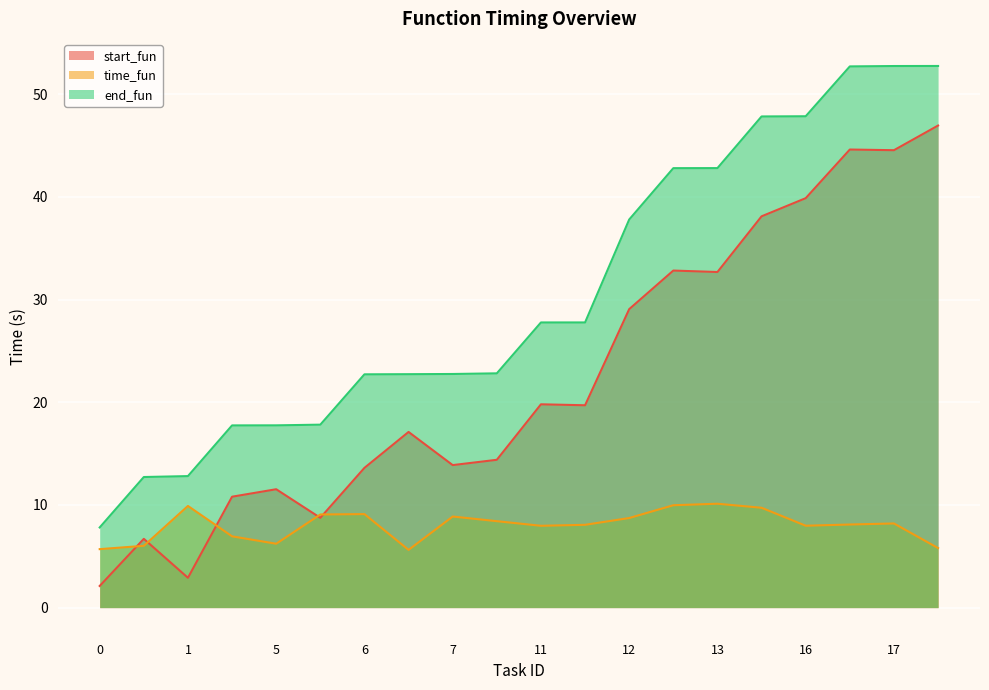

Between 14 and 18, which series saw the biggest shift?

start_fun